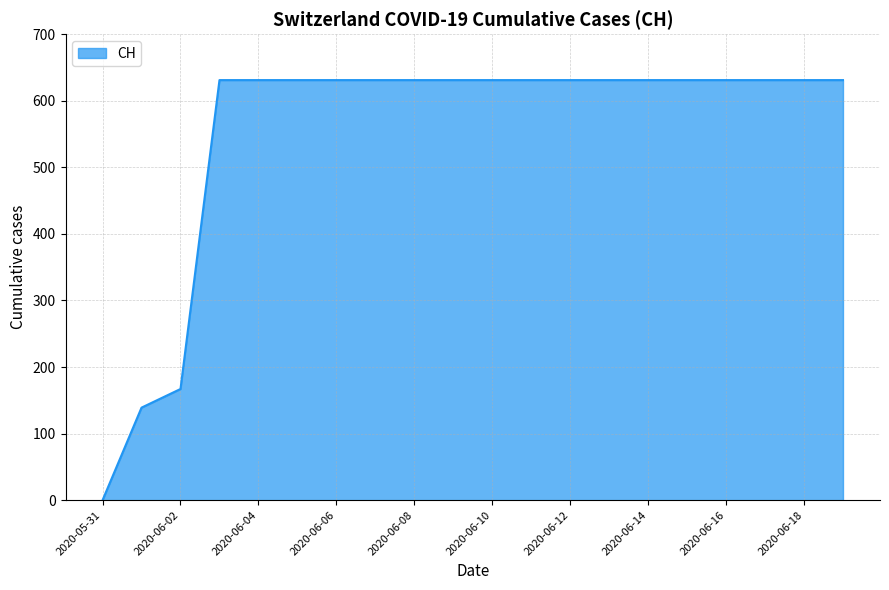

How many positive values are there?

19